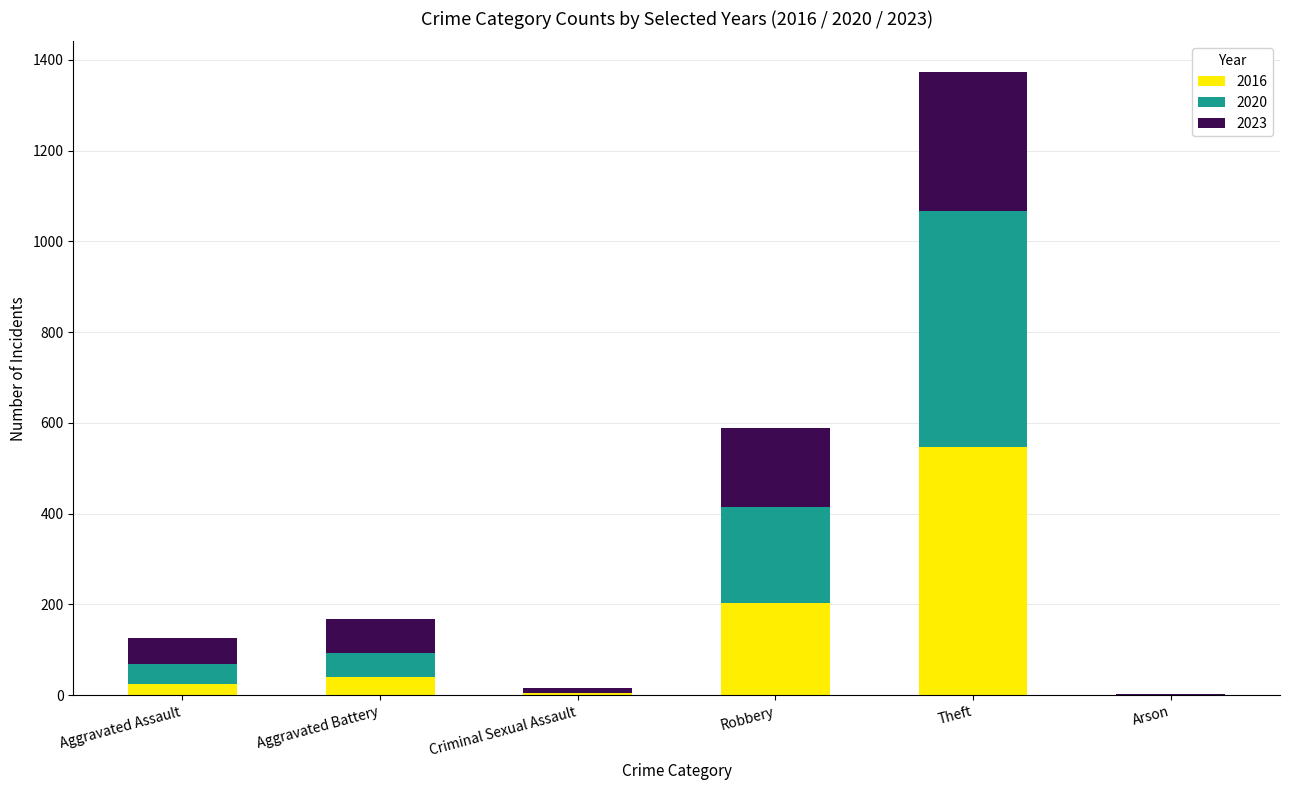

What is the approximate value of 2016 at Aggravated Battery?

41